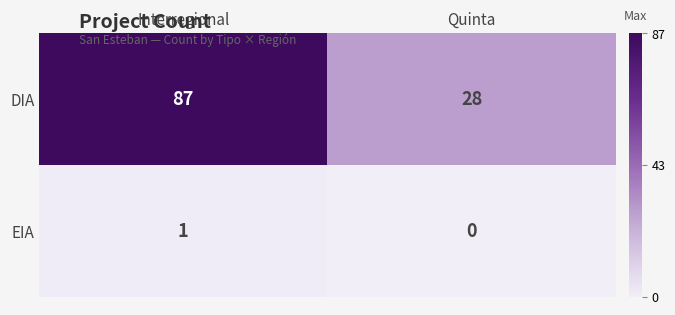

Which series has the largest range (max minus min)?

DIA